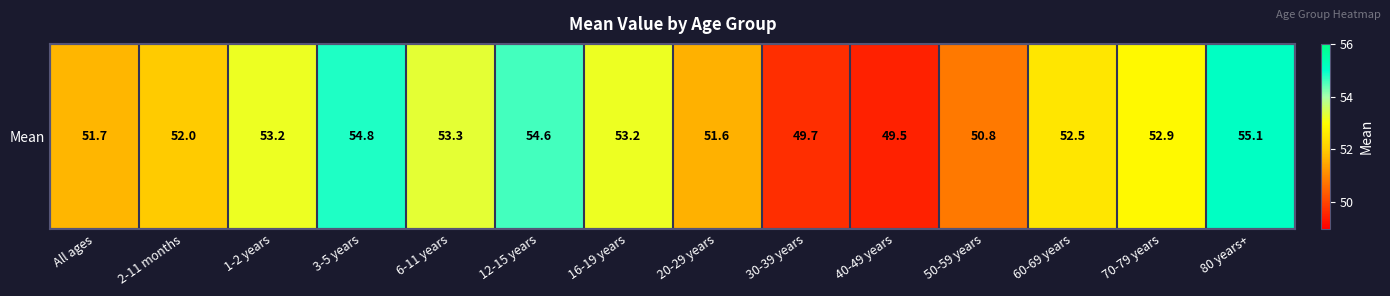

How many series are shown in this chart?

1